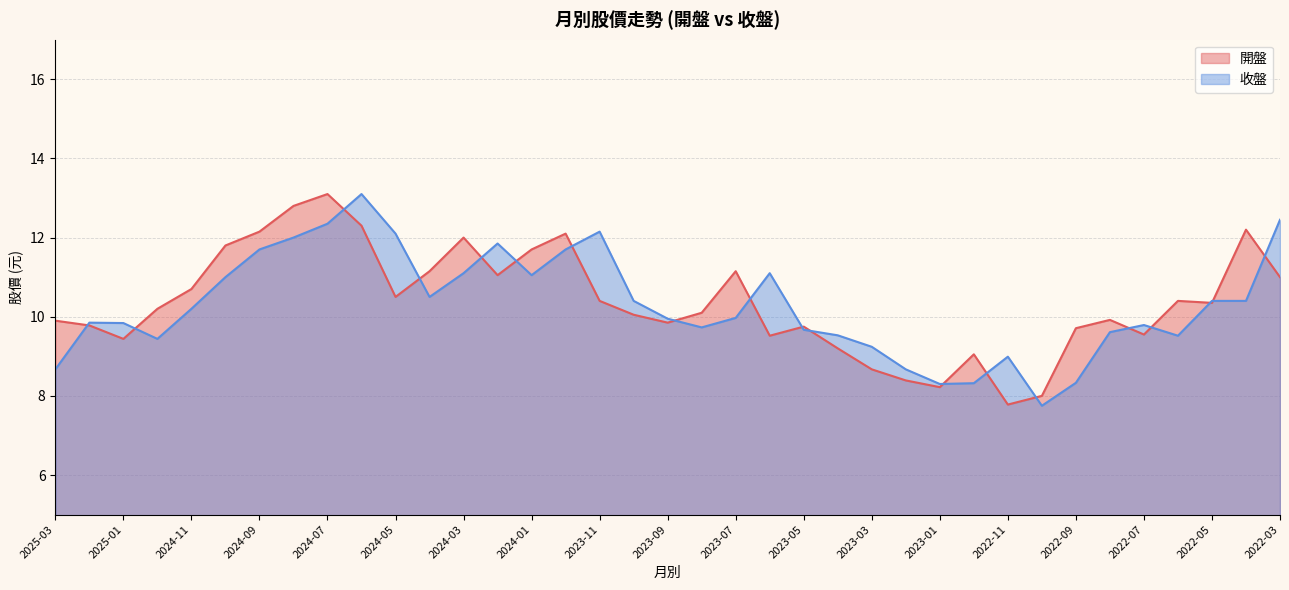

Is the value of 收盤 at 2024-12 greater than the value of 開盤 at 2023-11?

No